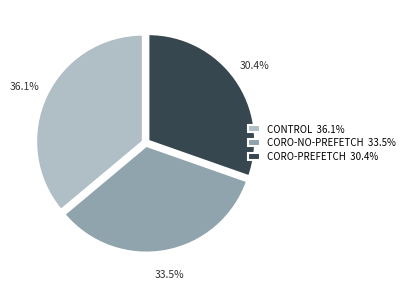

Which slice is the largest?

CONTROL 36.1%